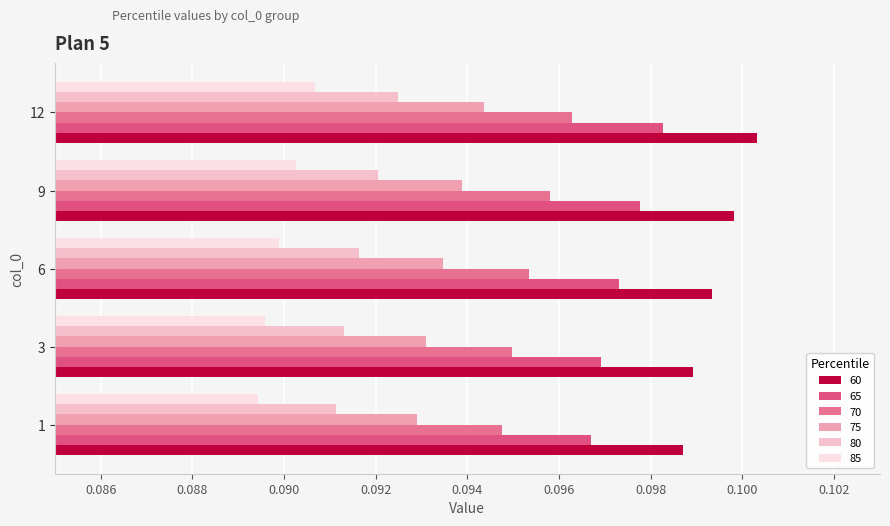

Count the 75 values in the range 0 to 1.

5